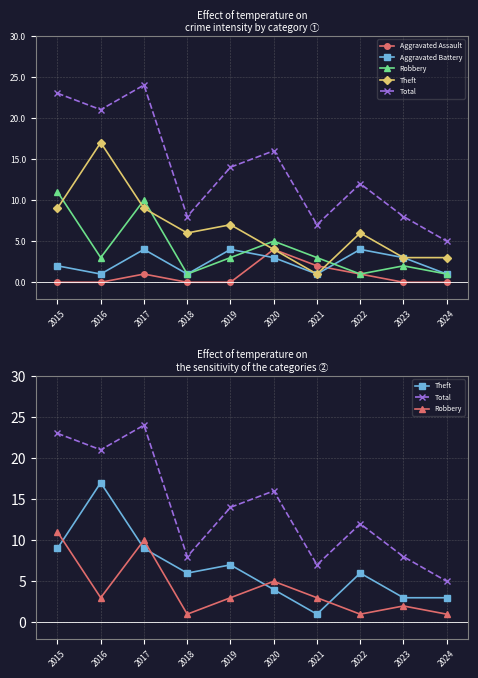

What is the value of the Total point at the 10th from the left?

5